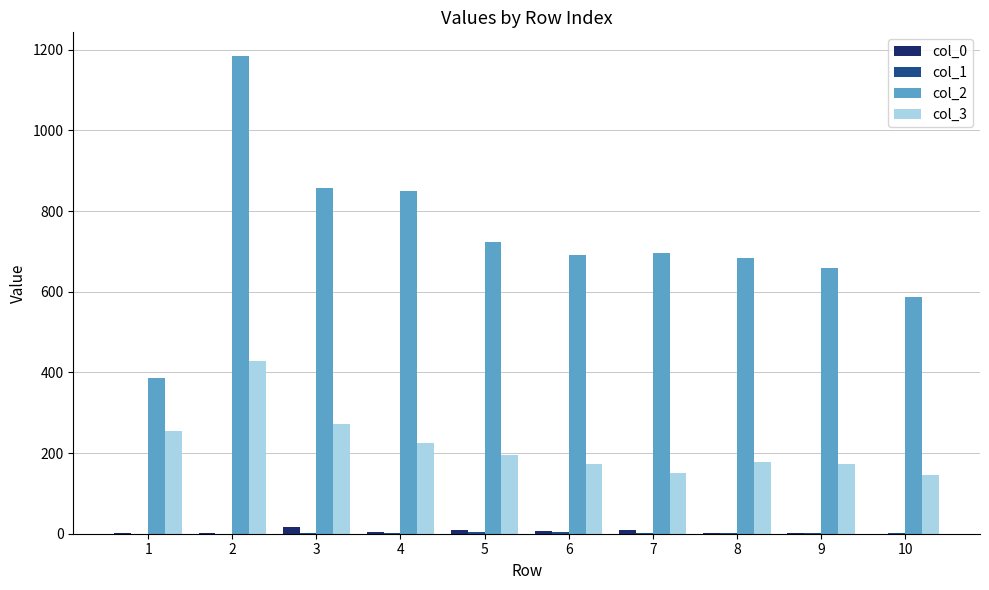

Does the chart contain stacked bars?

No